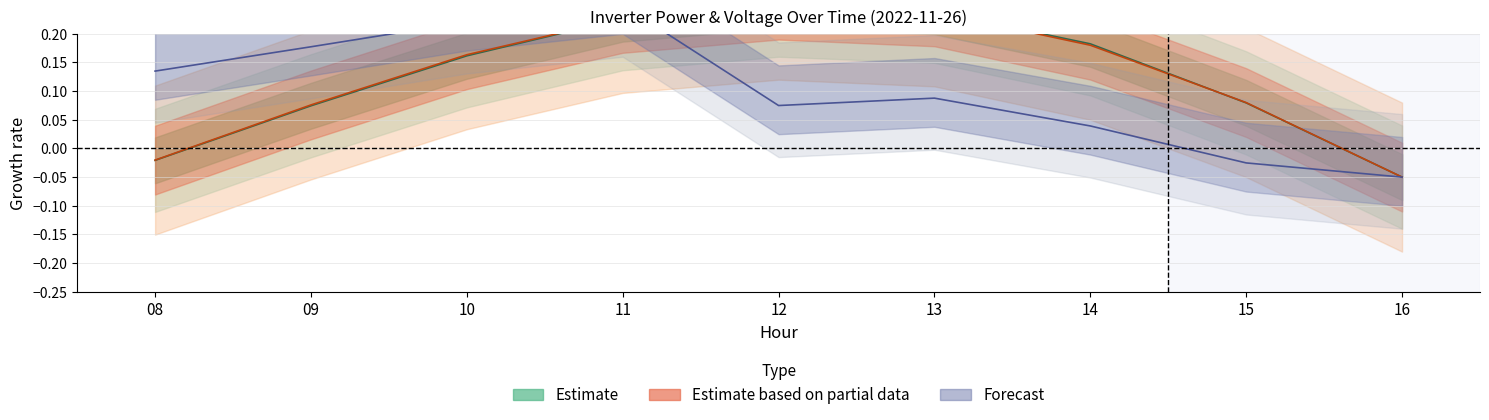

At which label does Power_DC reach its minimum?

16